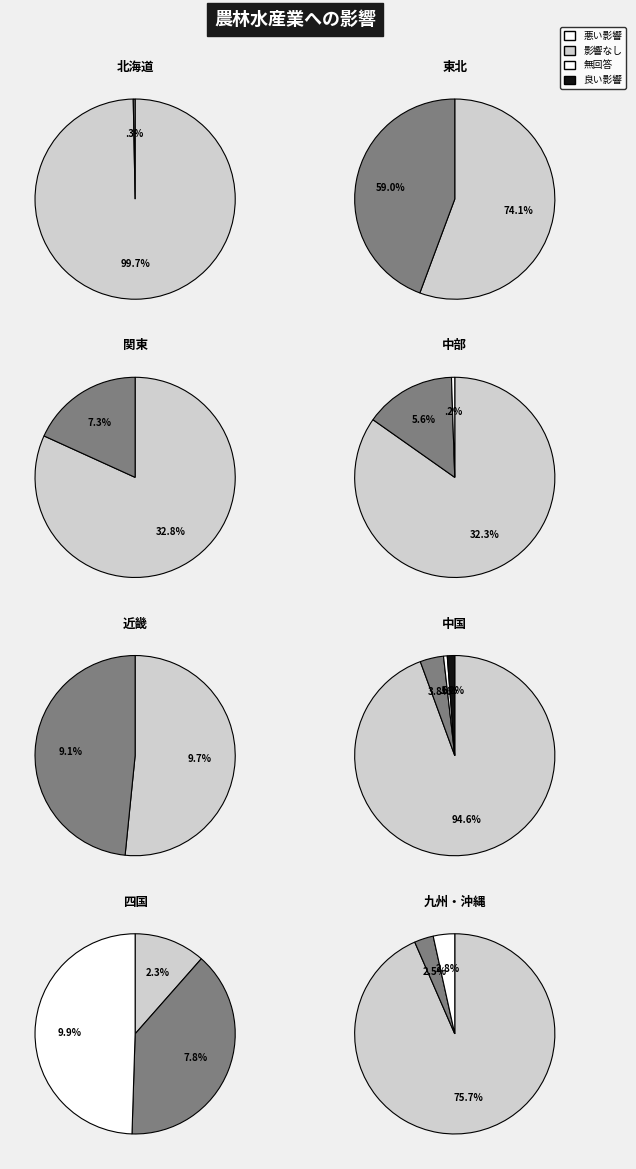

How much of the chart is everything except 7?

93.6%